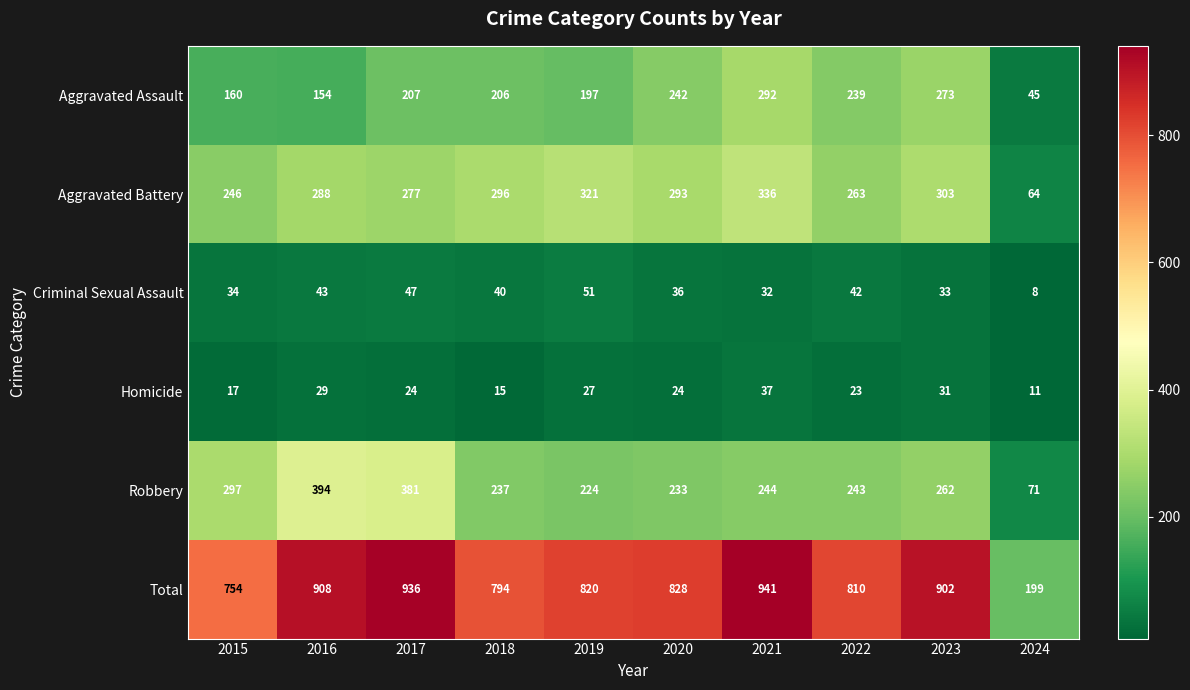

What is the difference between the highest and lowest values at 2022?

787